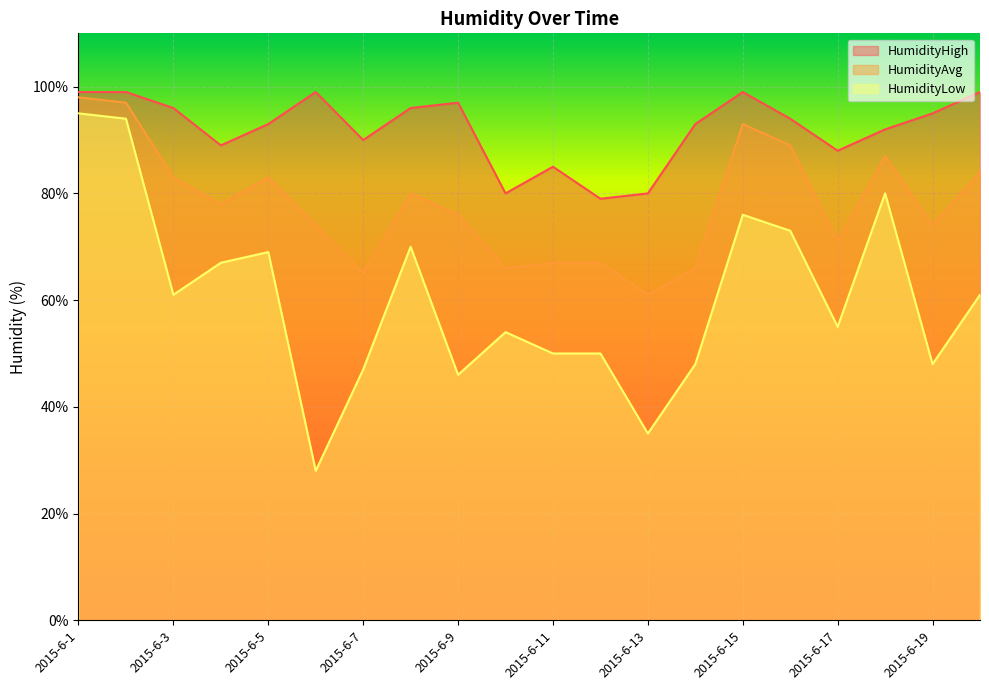

Which series has the largest range (max minus min)?

HumidityLow